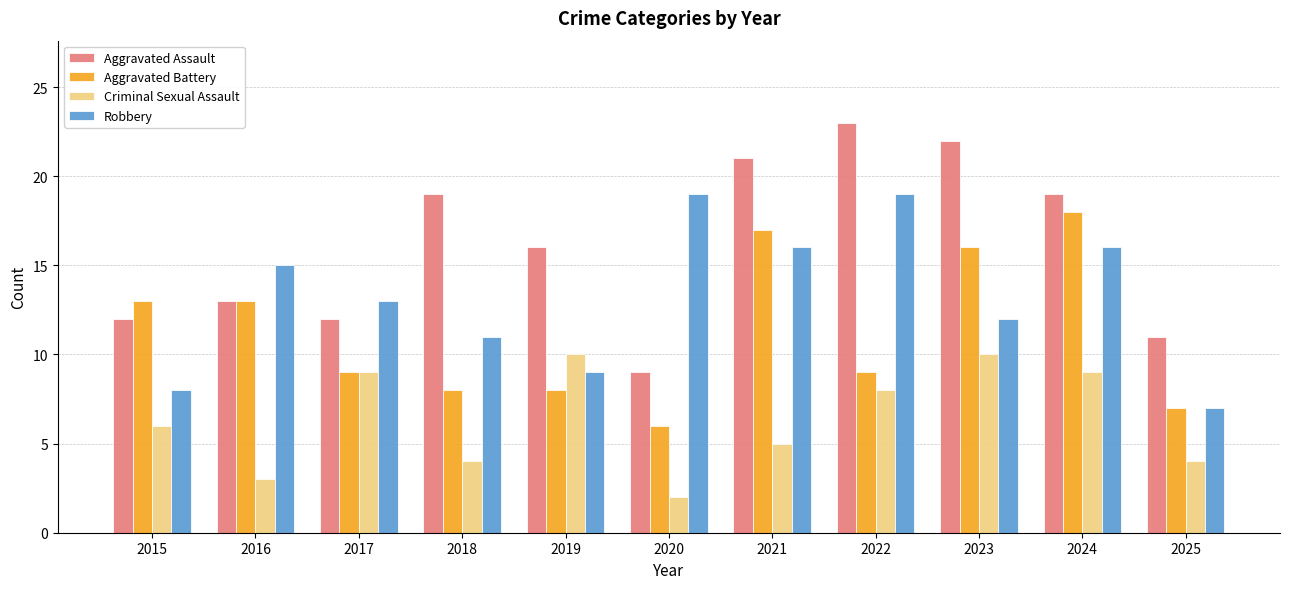

How many bars are there in each group?

4